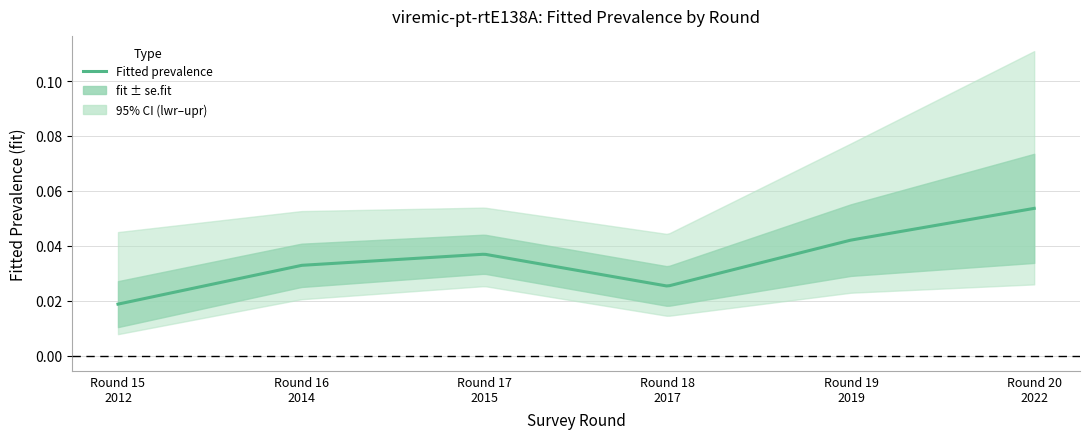

The value of lwr at 20 is 0.0. True or false?

False